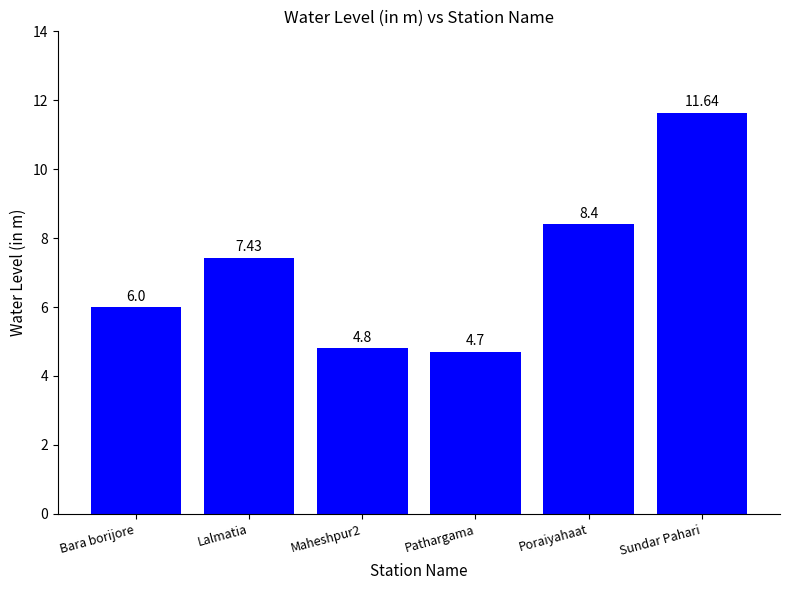

Rank the categories by value from lowest to highest.

Pathargama, Maheshpur2, Bara borijore, Lalmatia, Poraiyahaat, Sundar Pahari